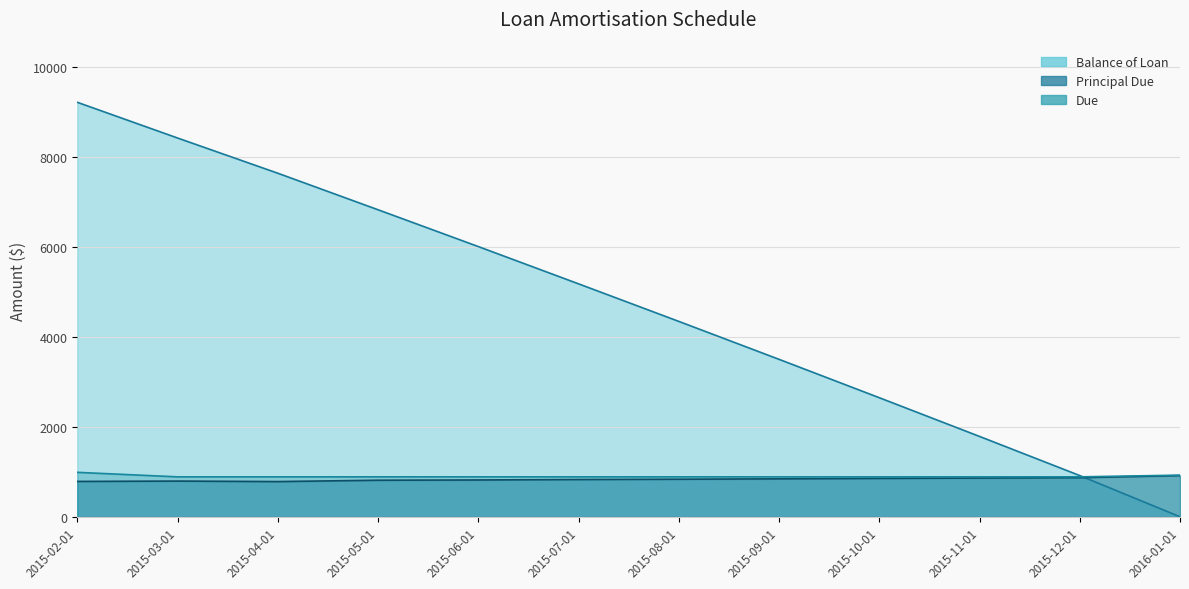

The value of Principal Due at 2015-07-01 is 828.5. True or false?

True